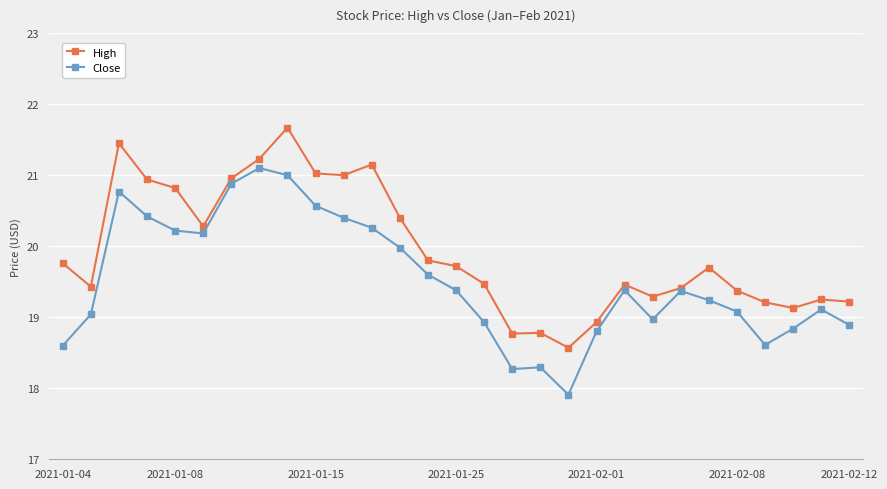

True or false: High has more than 1 interior local peaks.

True